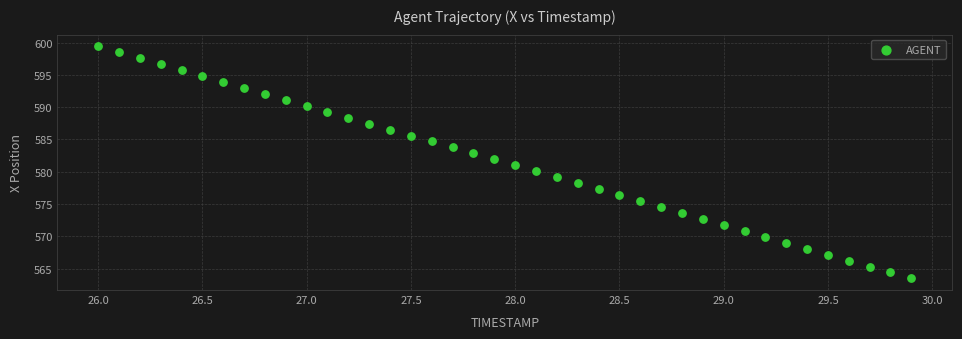

What is the range of Y values (max minus min)?

36.0